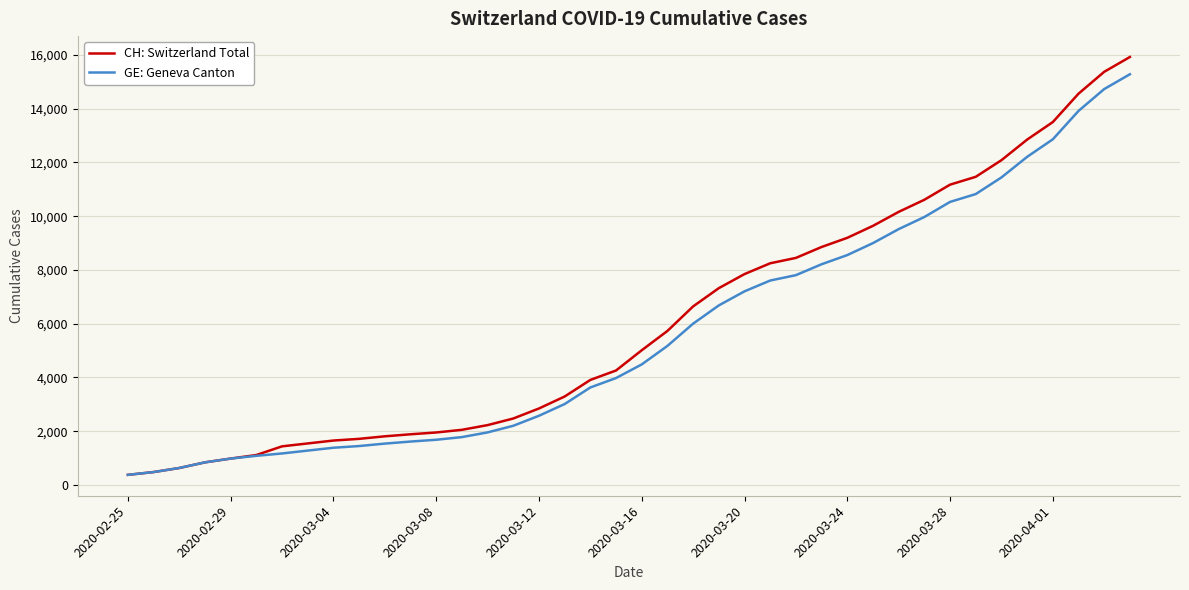

What is the maximum value shown in the chart?

15926